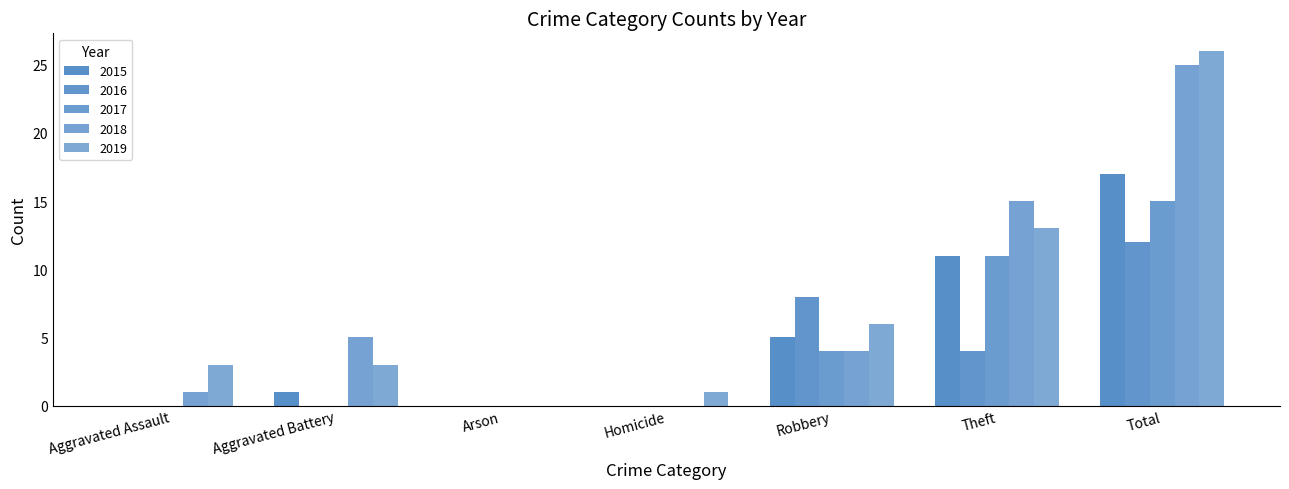

What is the difference between the maximum and minimum values in the 2016 series?

12